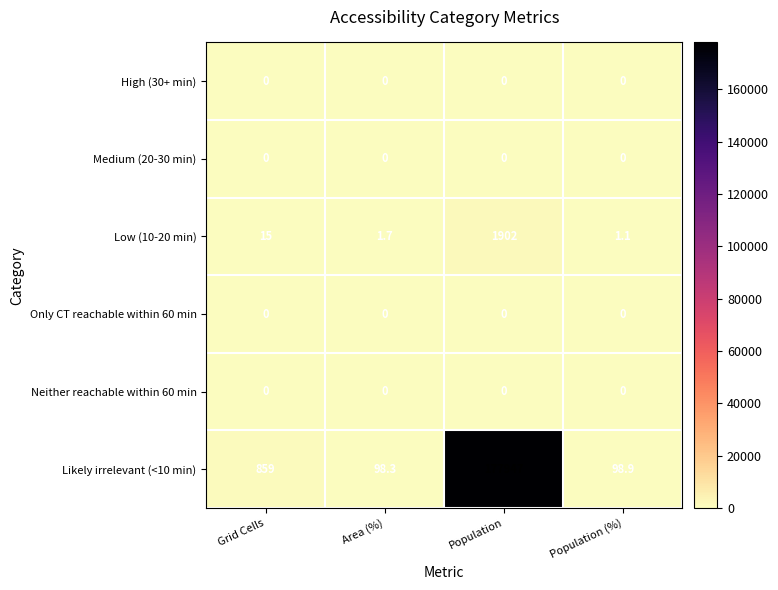

How many categories are shown in the chart?

4